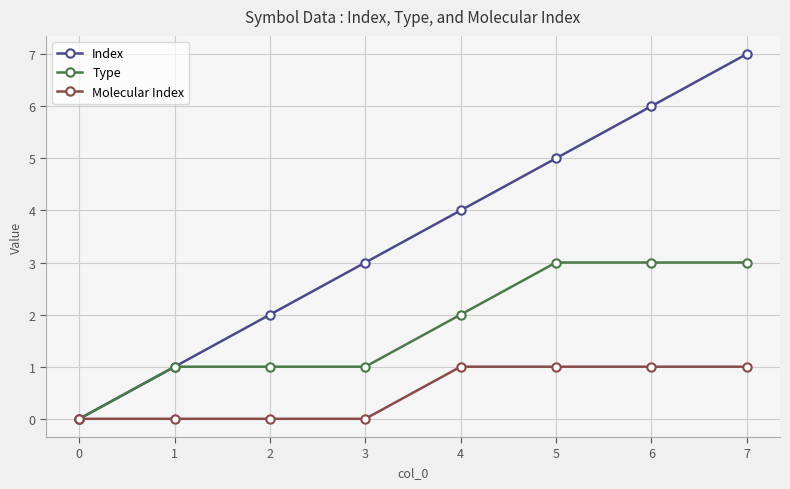

What is the greatest value displayed?

7